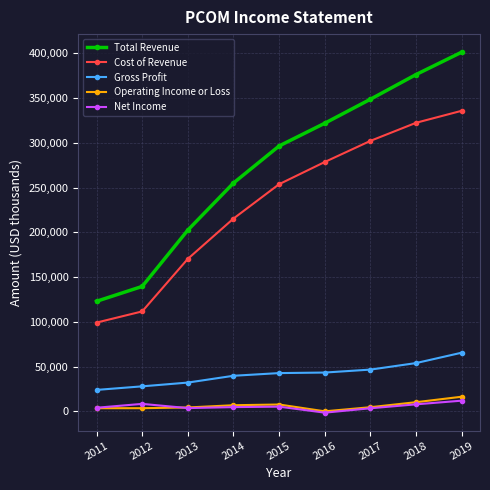

True or false: Total Revenue and Gross Profit intersect in this chart.

False